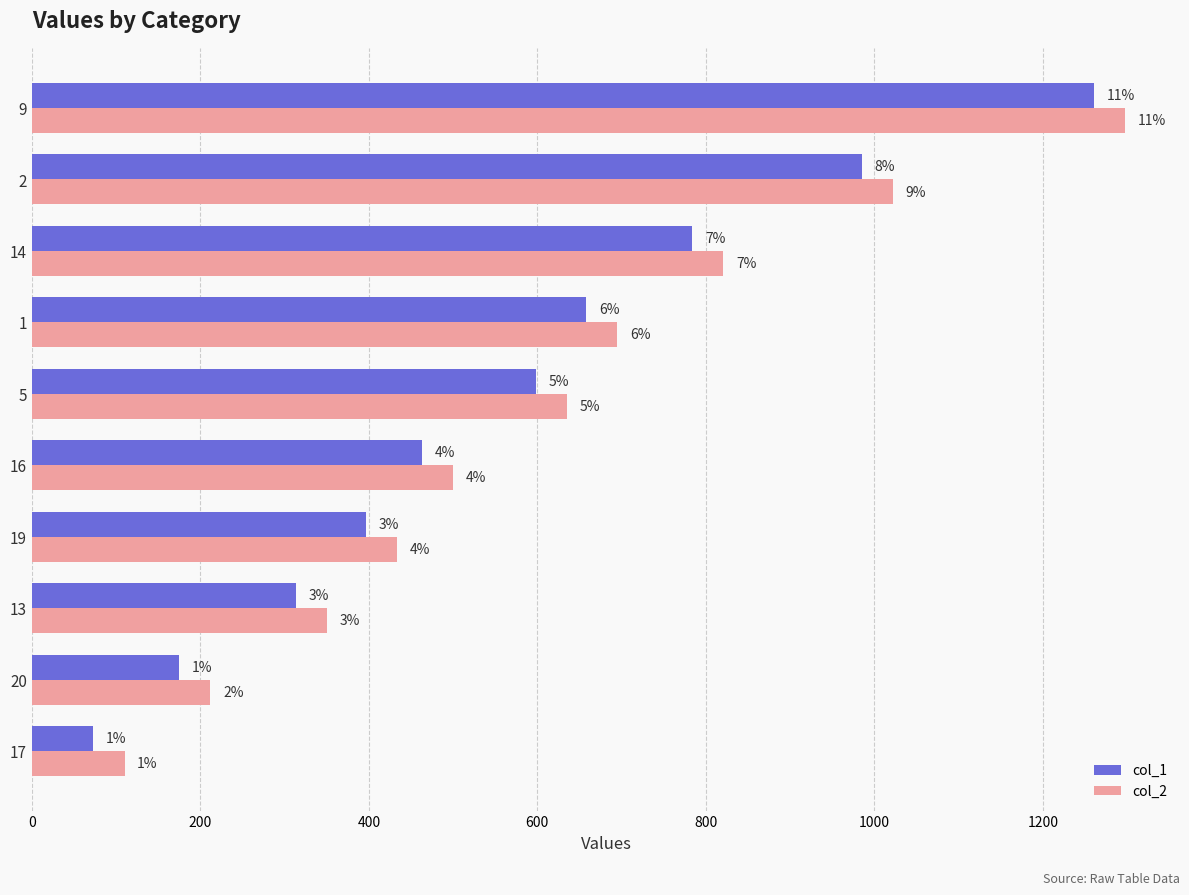

What are all the series names shown in the legend?

col_1, col_2